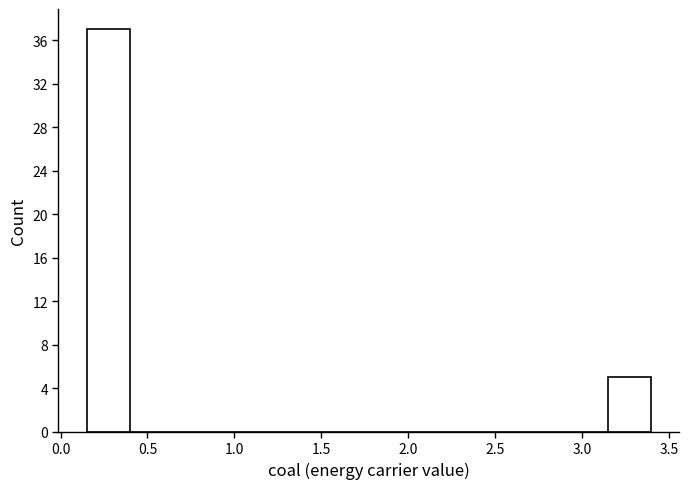

Over which range of the x-axis is the bar tallest?

0.15 to 0.40